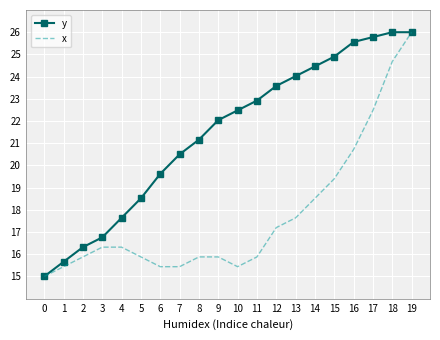

What is the difference between the maximum and minimum values in the y series?

11.0